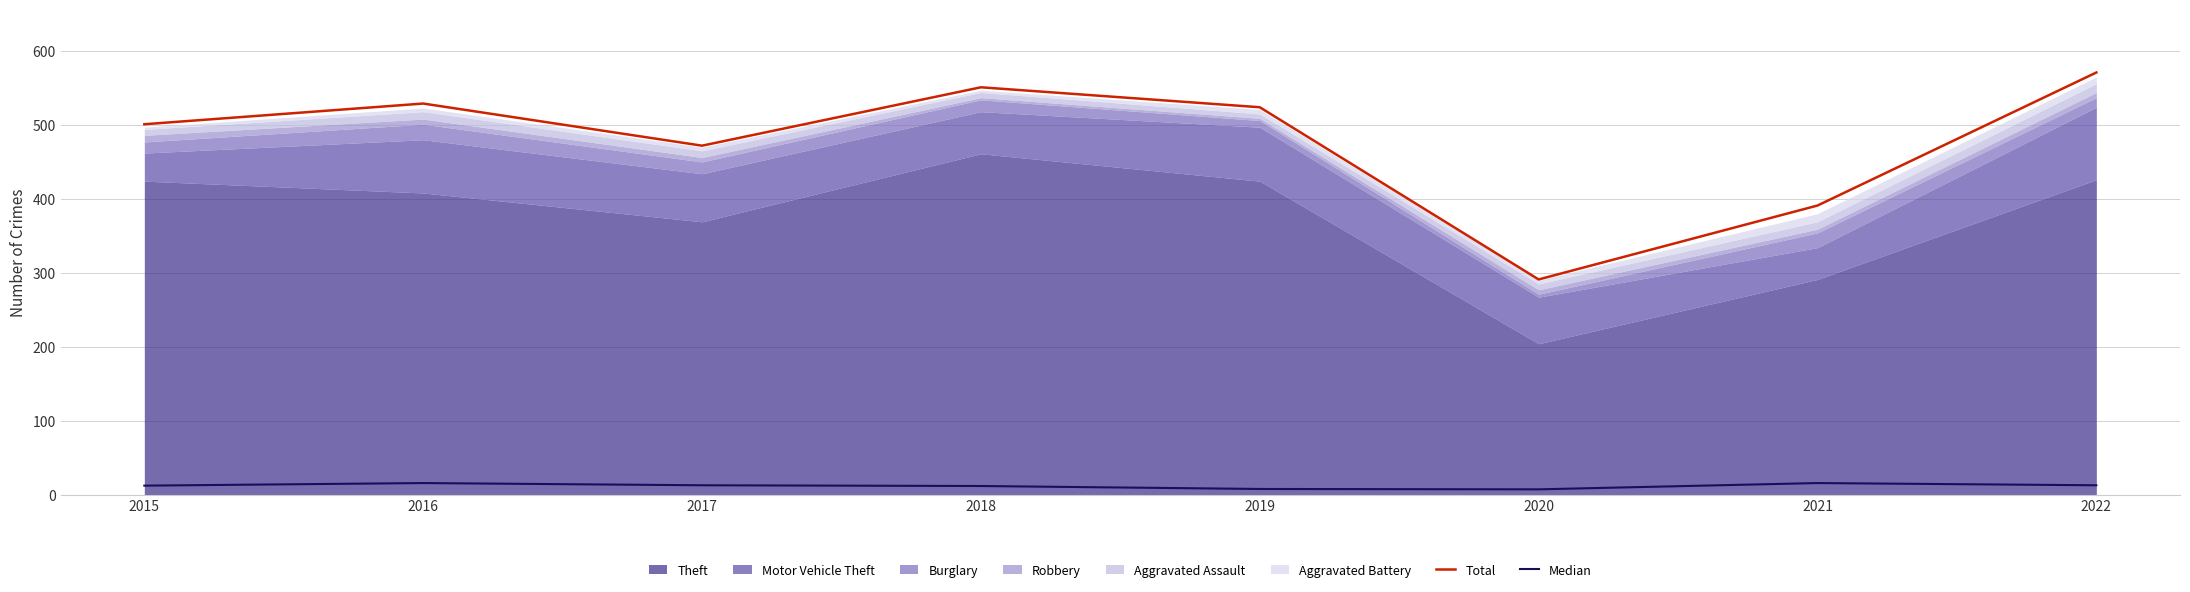

What is the difference between the maximum and minimum values in the Median series?

8.5